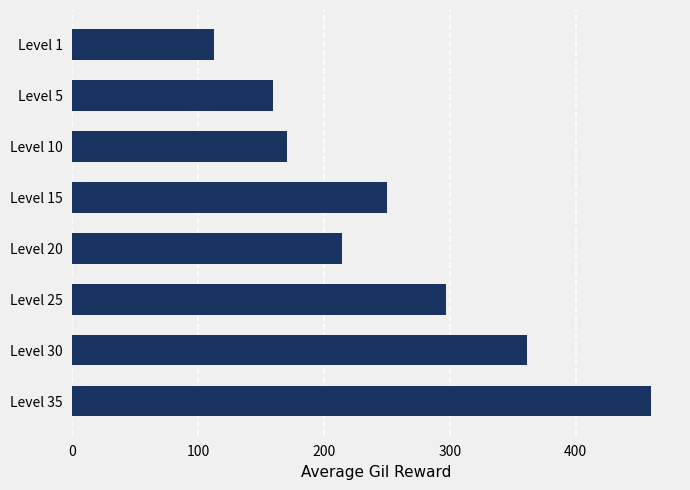

Between Level 15 and Level 1, which is larger?

Level 15